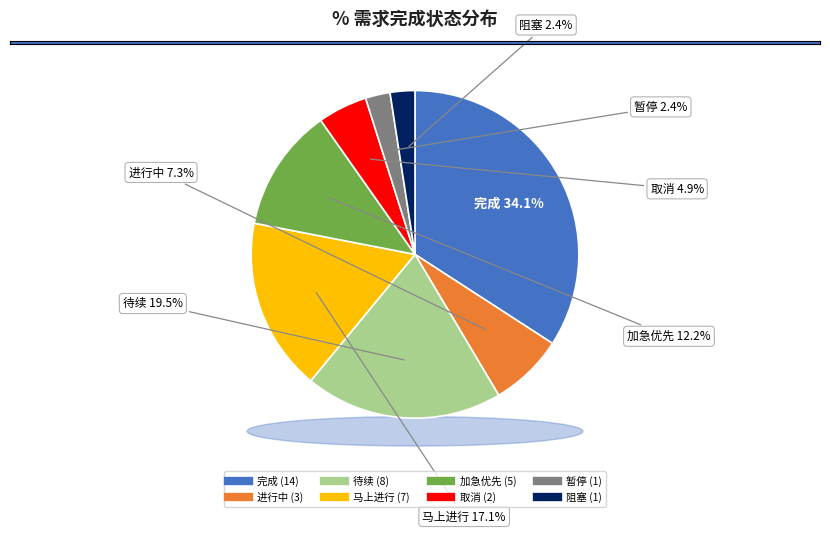

Which has a higher value, 待续 or 阻塞?

待续